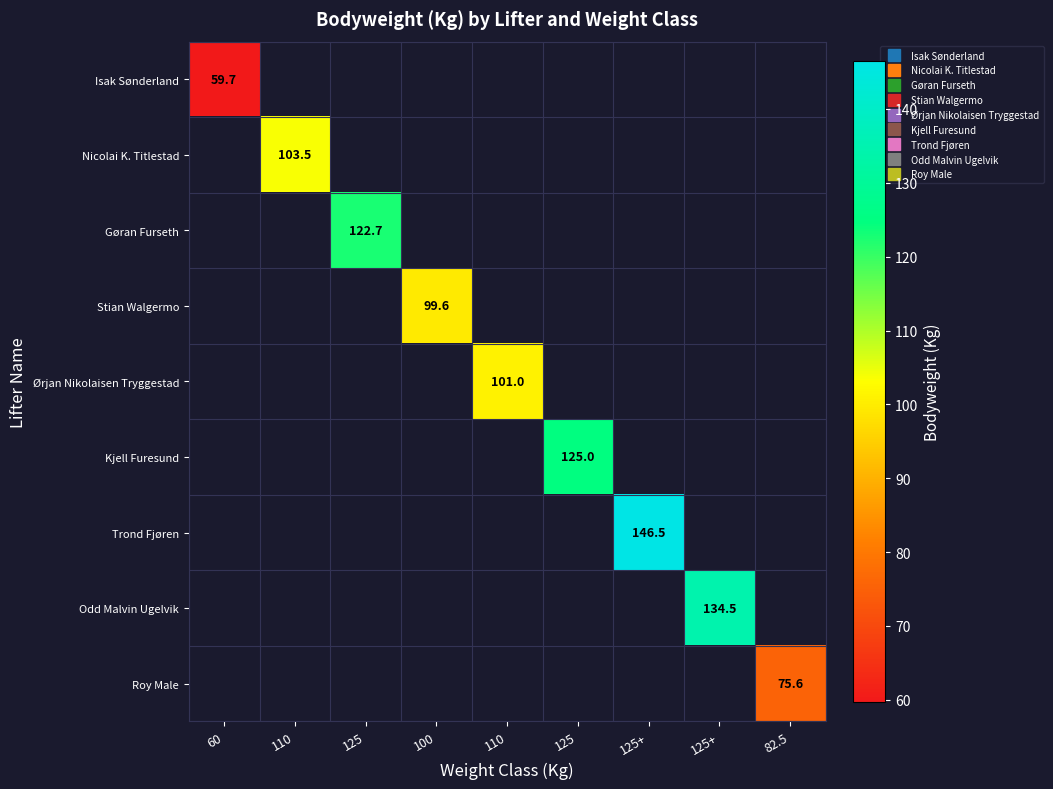

What is the smallest value displayed?

59.7